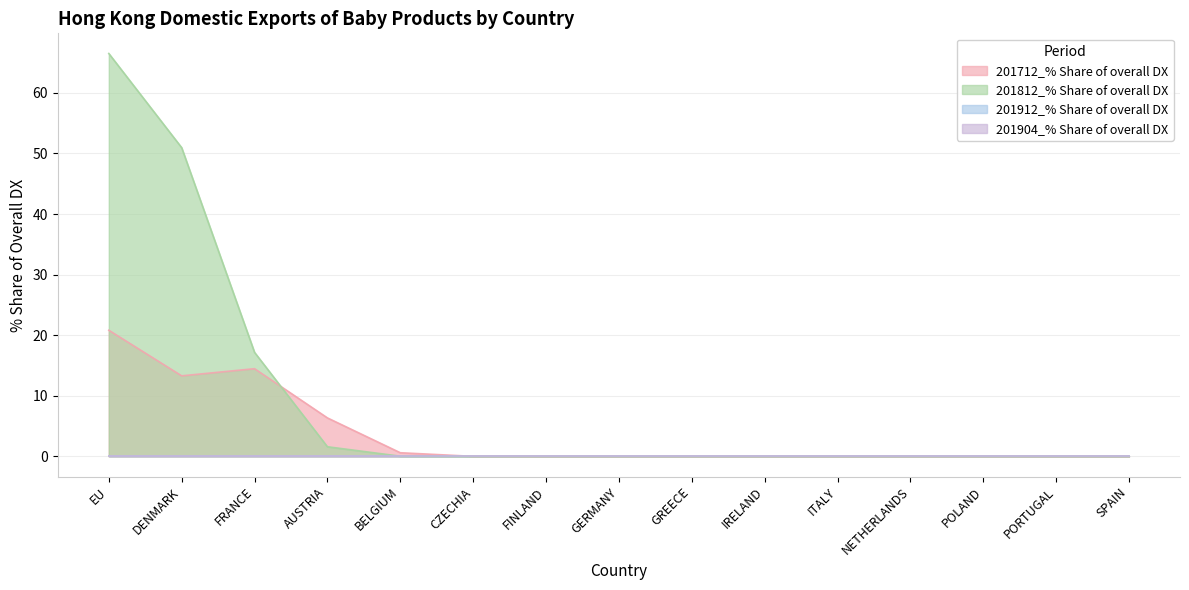

True or false: 201912_% Share of overall DX has more than 2 interior local peaks.

False